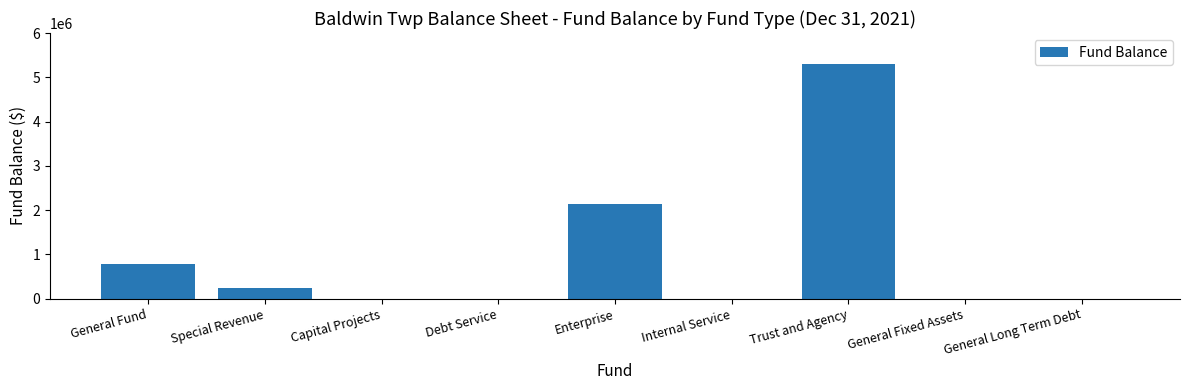

Are the bars horizontal?

No